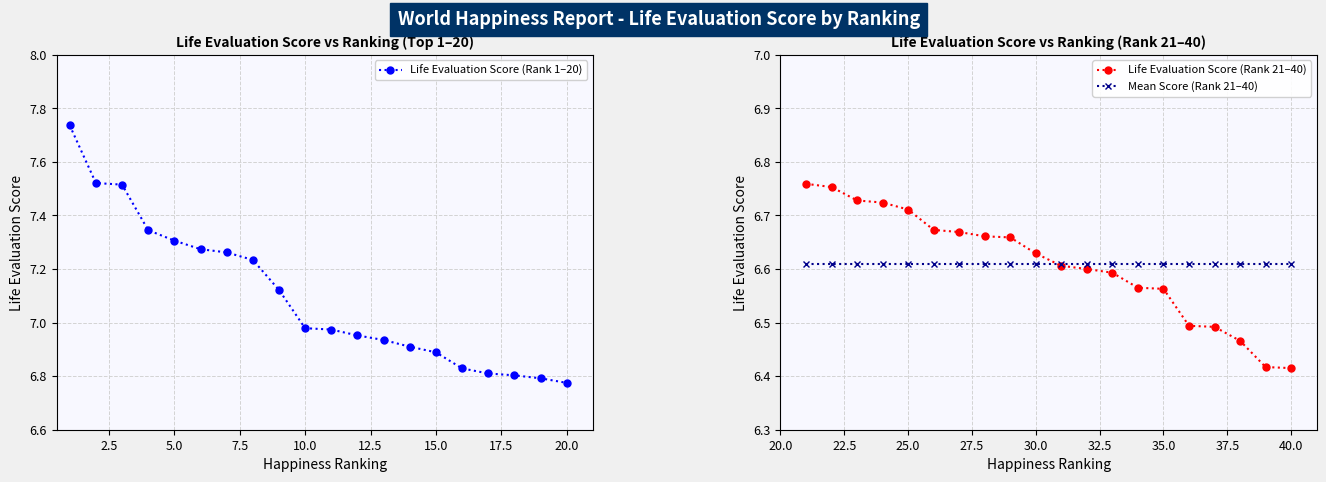

Is the value of Life Evaluation Score (Rank 21–40) at 7.5 greater than the value of Mean Score (Rank 21–40) at 2.5?

Yes